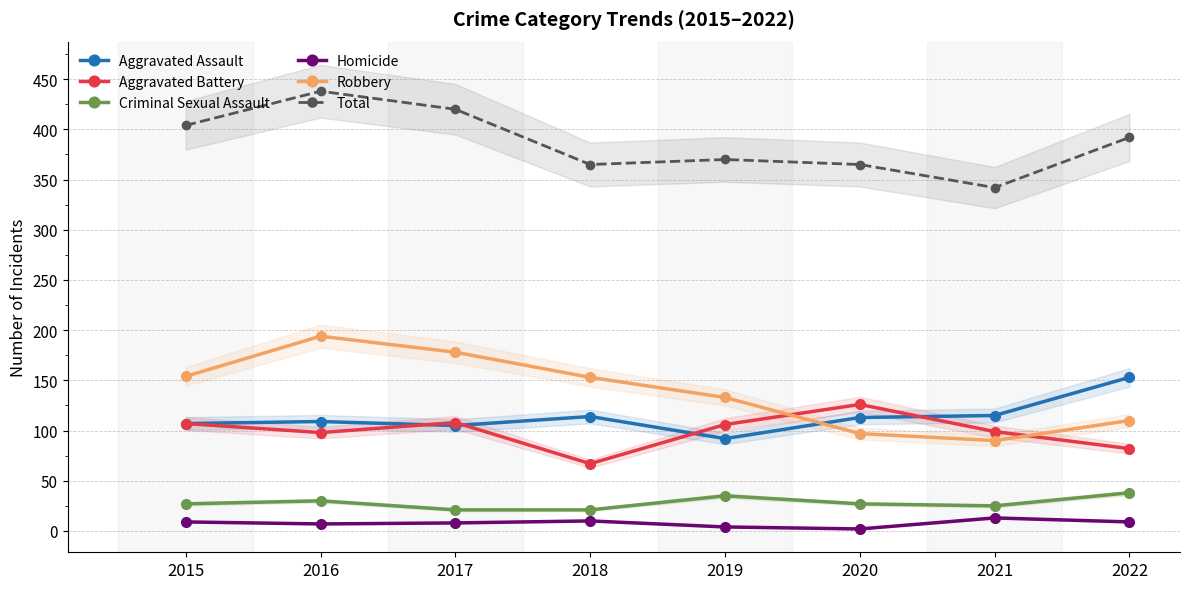

What is the sum of the Aggravated Battery values at 2022 and 2017?

190